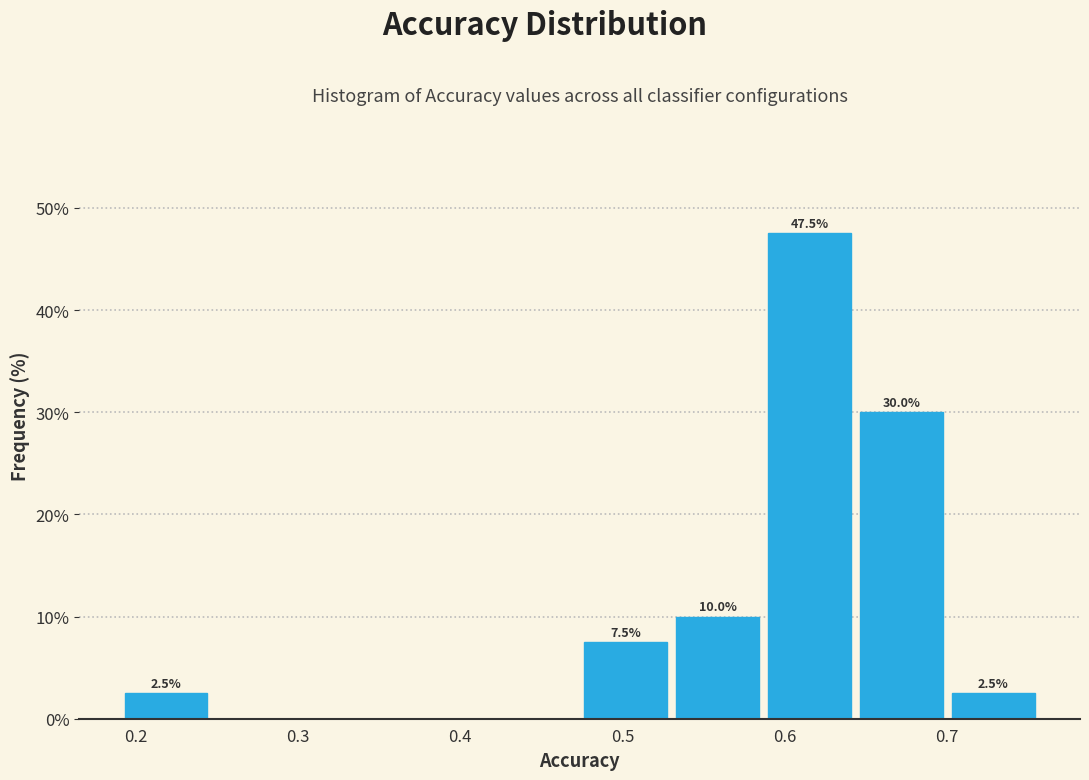

Which range on the x-axis has the tallest bar?

0.59 to 0.64